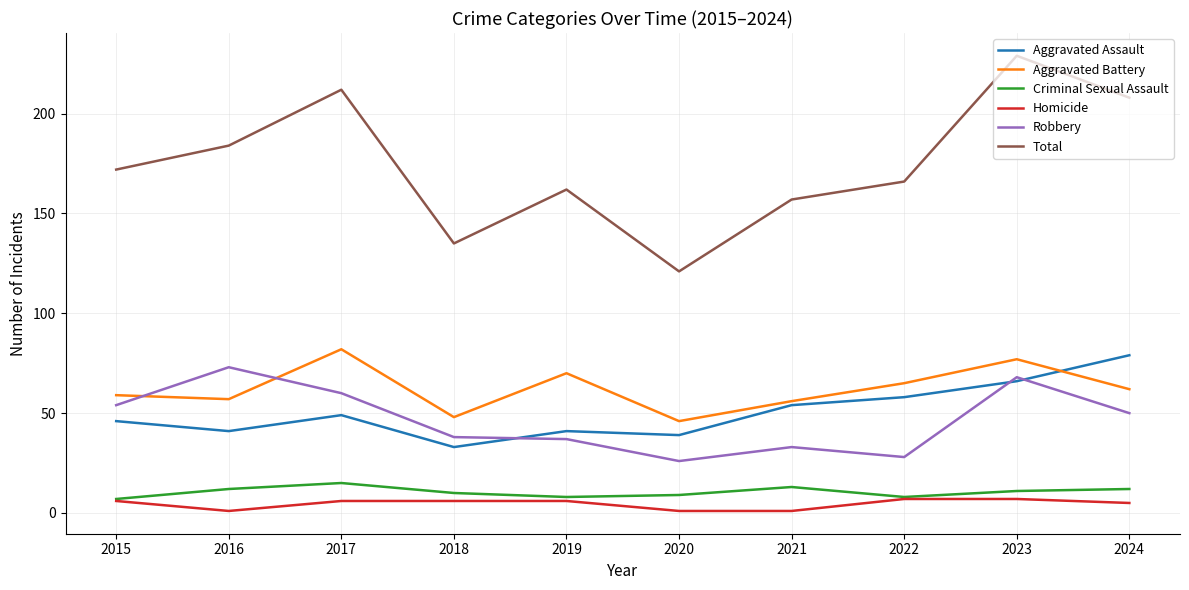

How many values in the Aggravated Battery series are below 62?

5